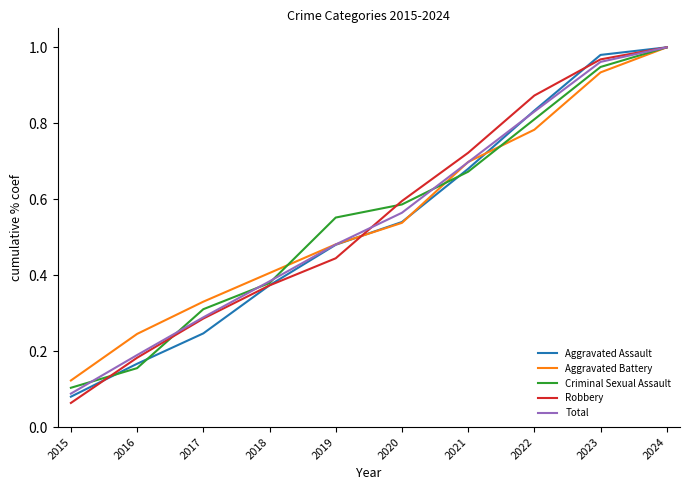

At which category is the sum across all series the highest?

2024